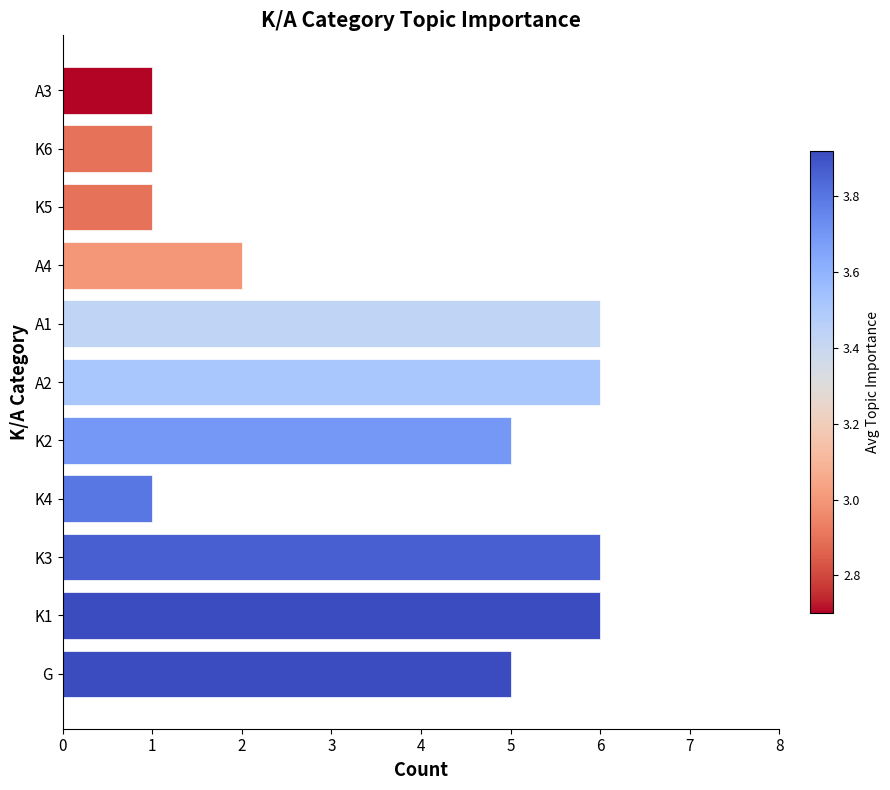

What is the change in value from K4 to A2?

+5